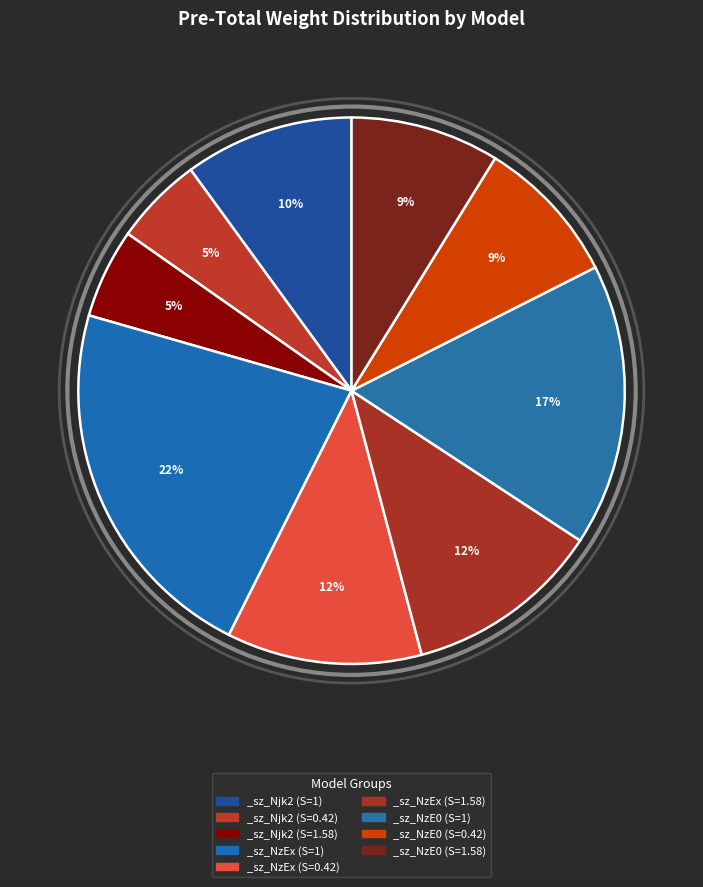

Count the number of slices in the pie.

9